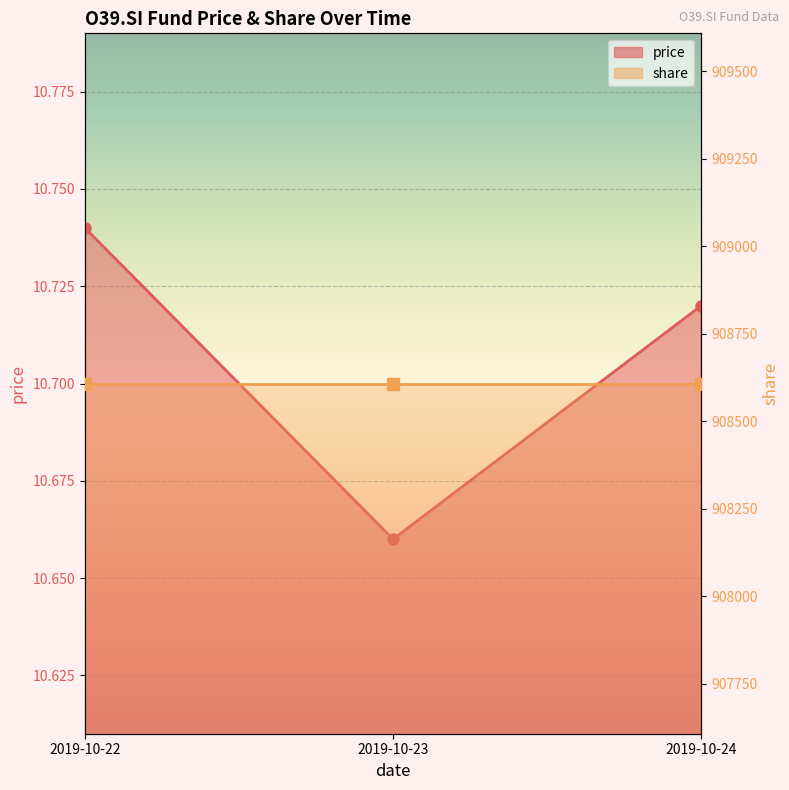

What is the value of the 2nd point from the left?

10.7